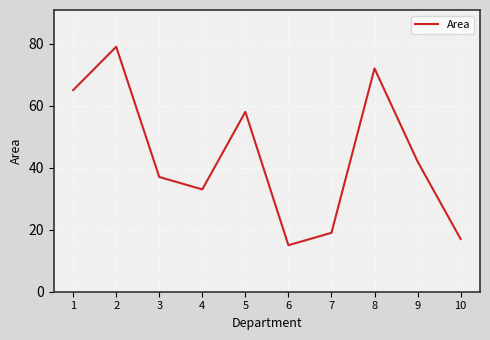

The chart shows a value of 33 at 4. True or false?

True